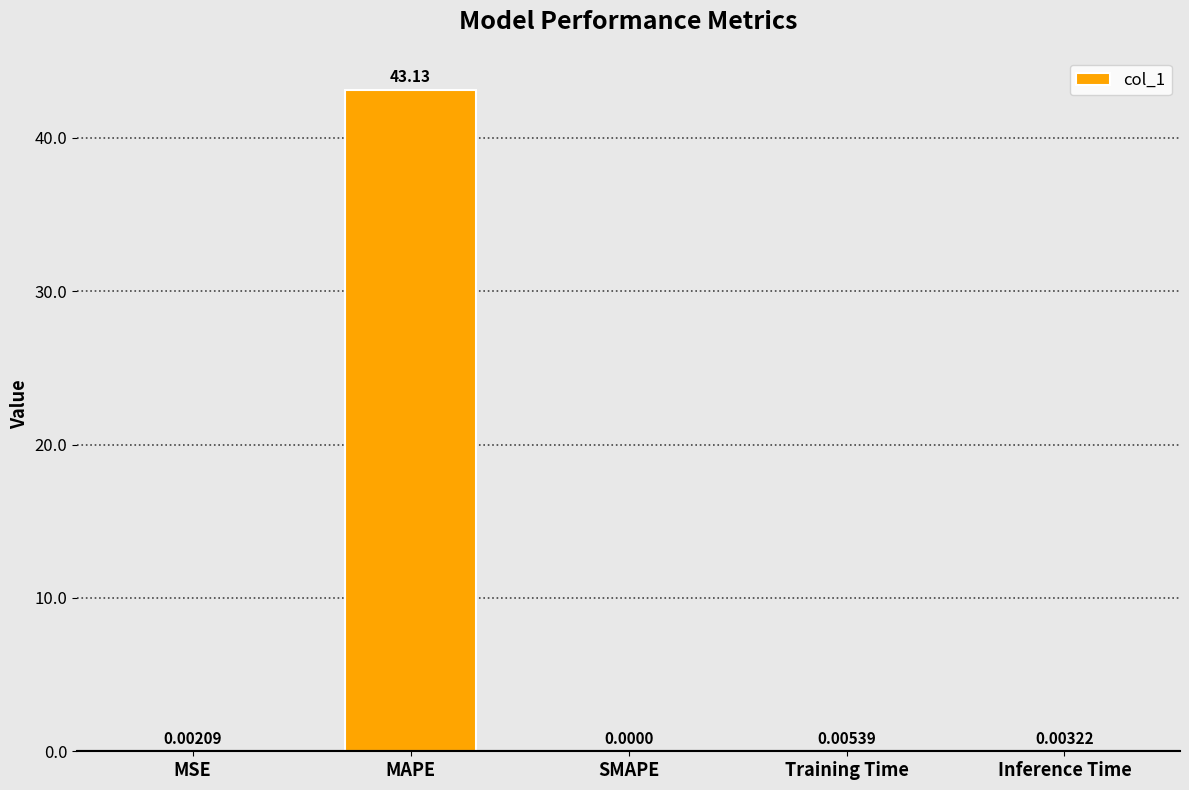

Which category has the highest value across all series?

MAPE